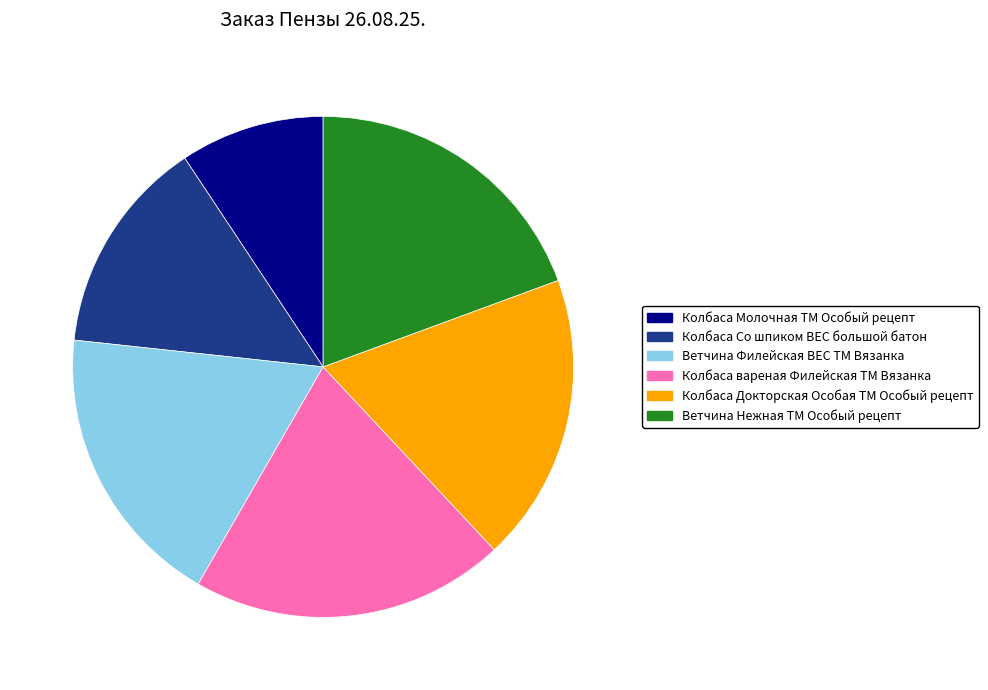

True or false: Ветчина Филейская ВЕС ТМ Вязанка accounts for 8% of the total.

False